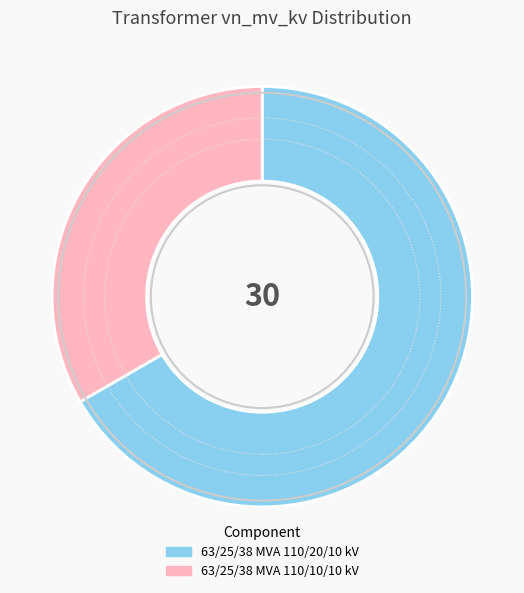

How many slices are in this pie chart?

2